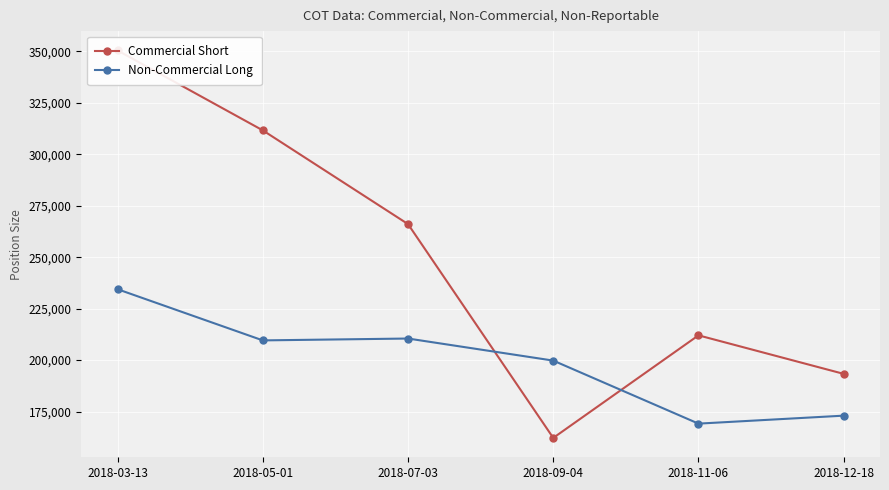

True or false: Non-Commercial Long and Commercial Short cross at least once.

True